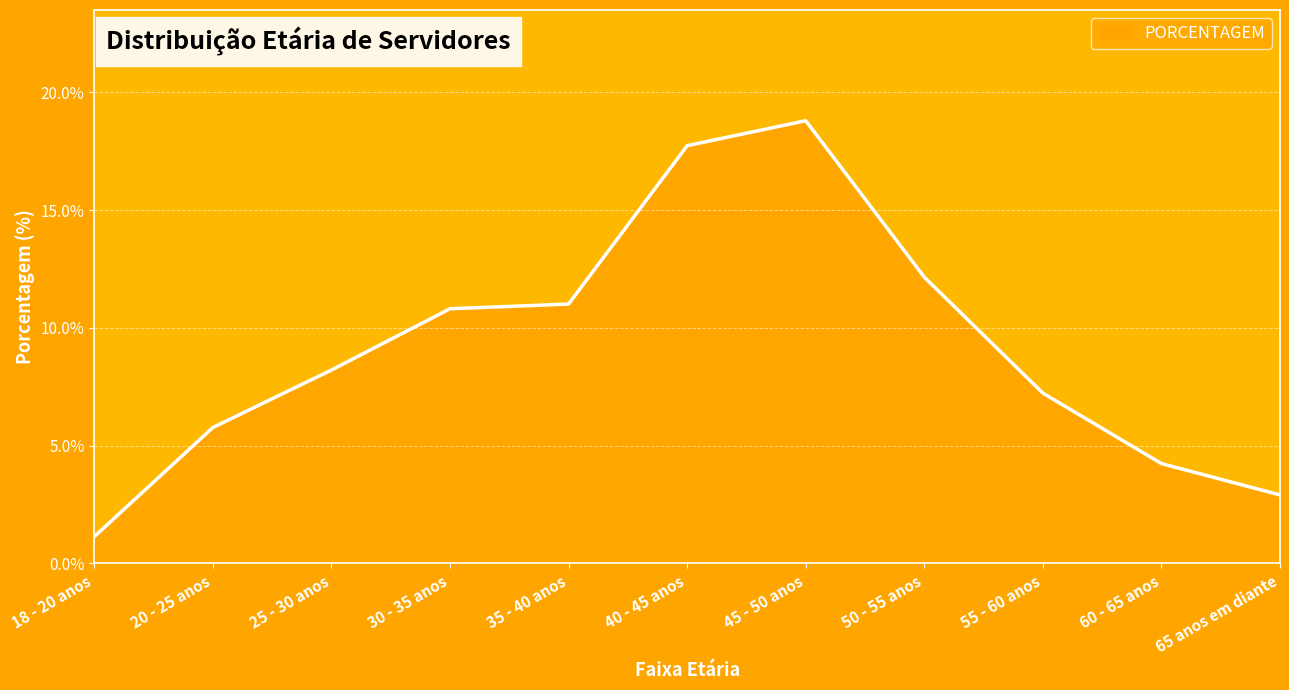

Is it true that the value at 20 - 25 anos is 5.8?

True